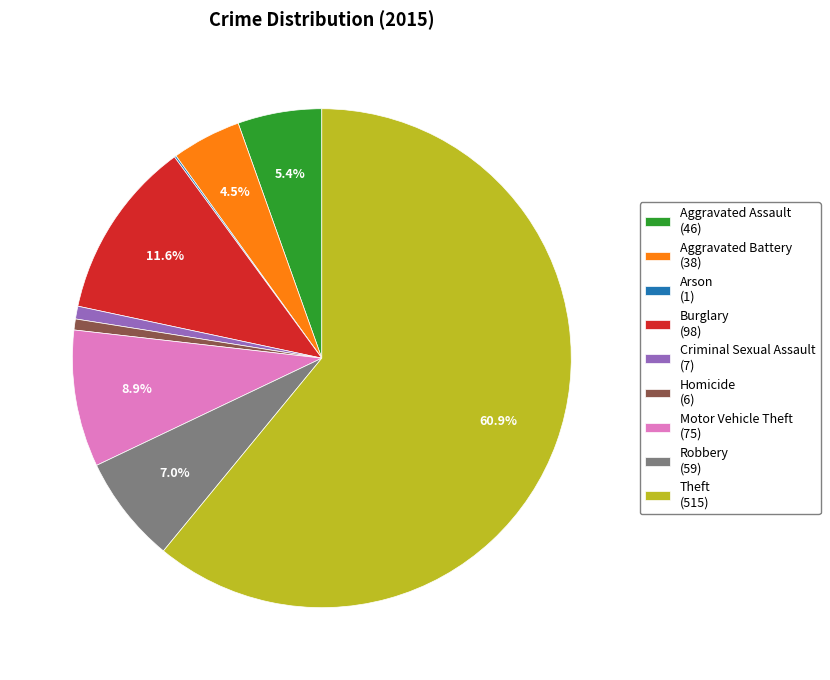

Between Robbery (59) and Homicide (6), which is larger?

Robbery (59)